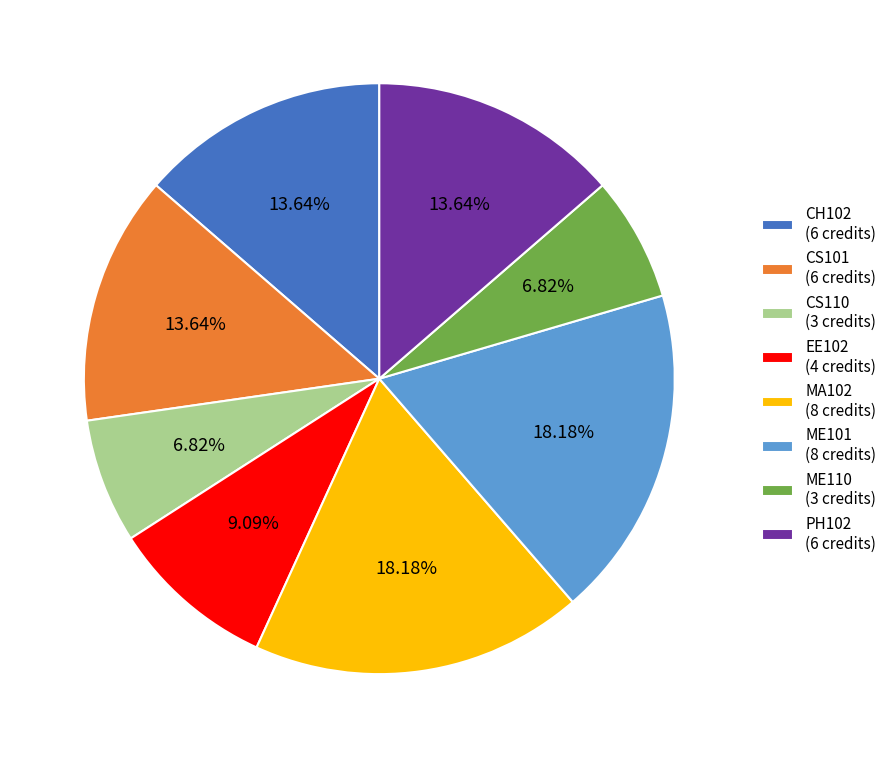

To the nearest percent, what is the combined percentage of ME110 and EE102?

16%